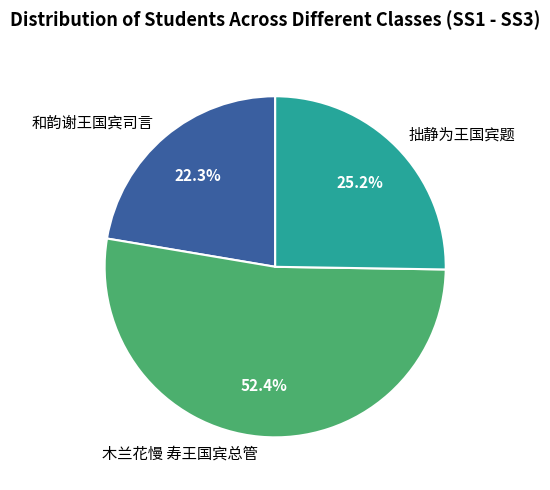

To the nearest percent, what percentage of the pie is 和韵谢王国宾司言?

22%